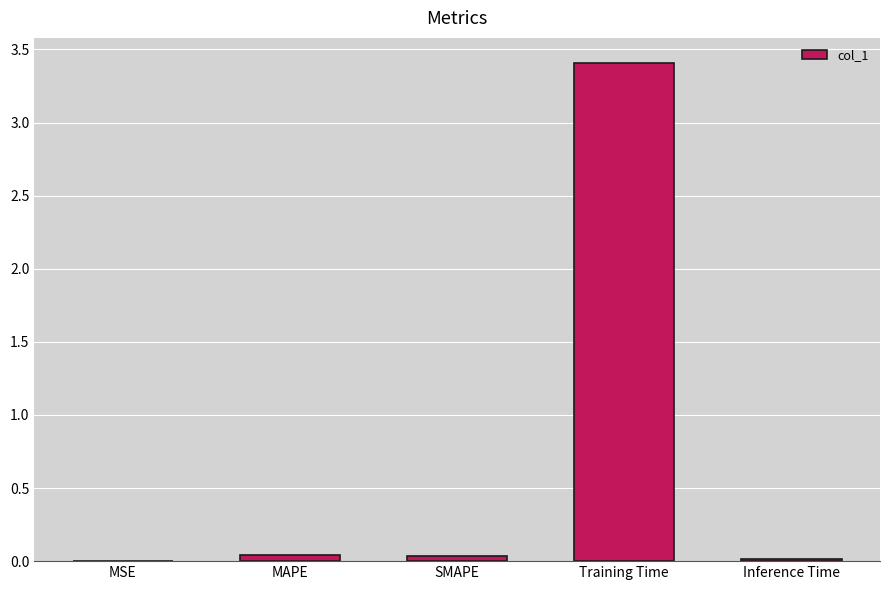

Which has a higher value, Inference Time or Training Time?

Training Time